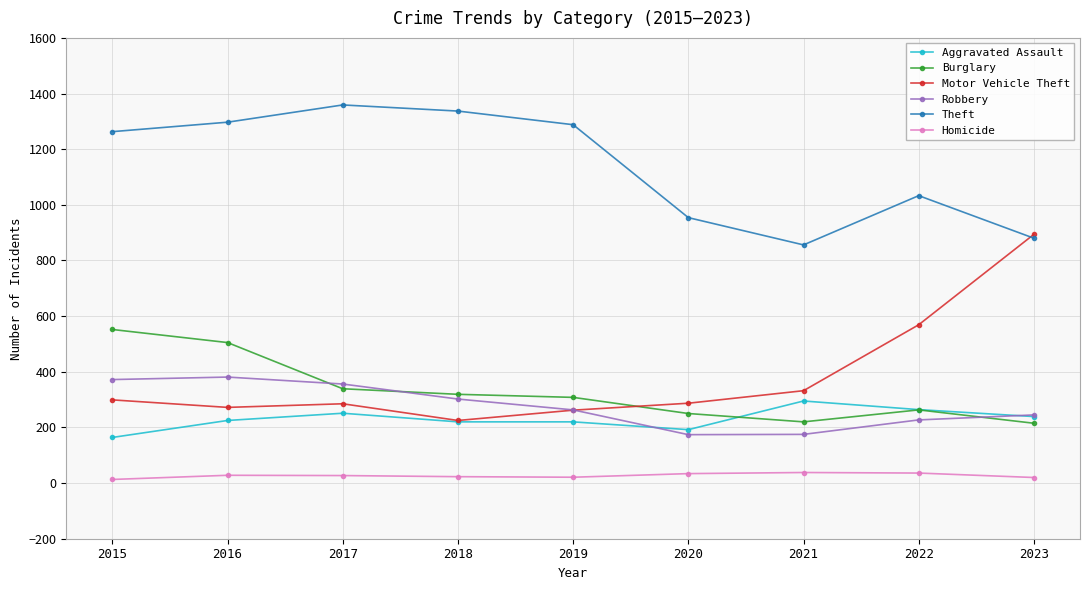

What is the value of the Burglary point at the 8th from the left?

263